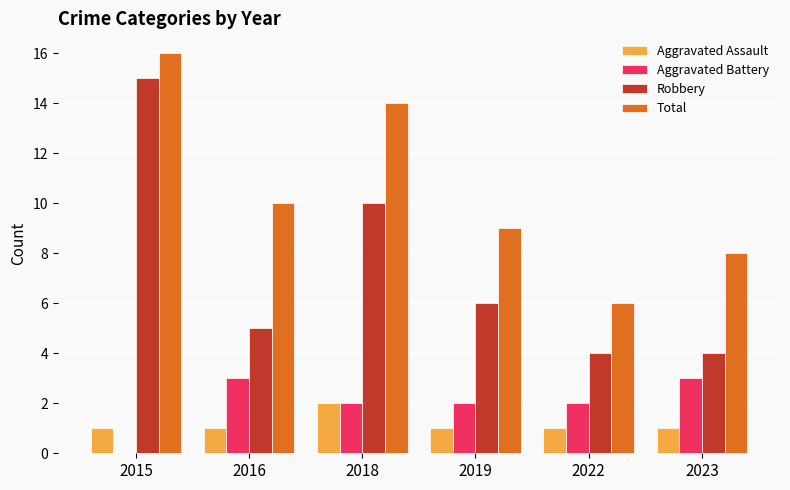

What is the sum of all Aggravated Battery values?

12